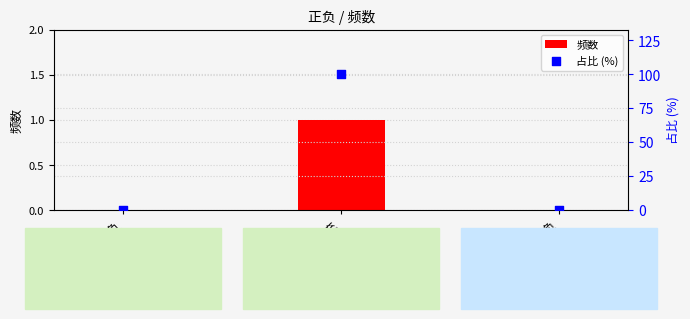

Is the value of 占比 (%) at 负 greater than the value of 频数 at 负?

No